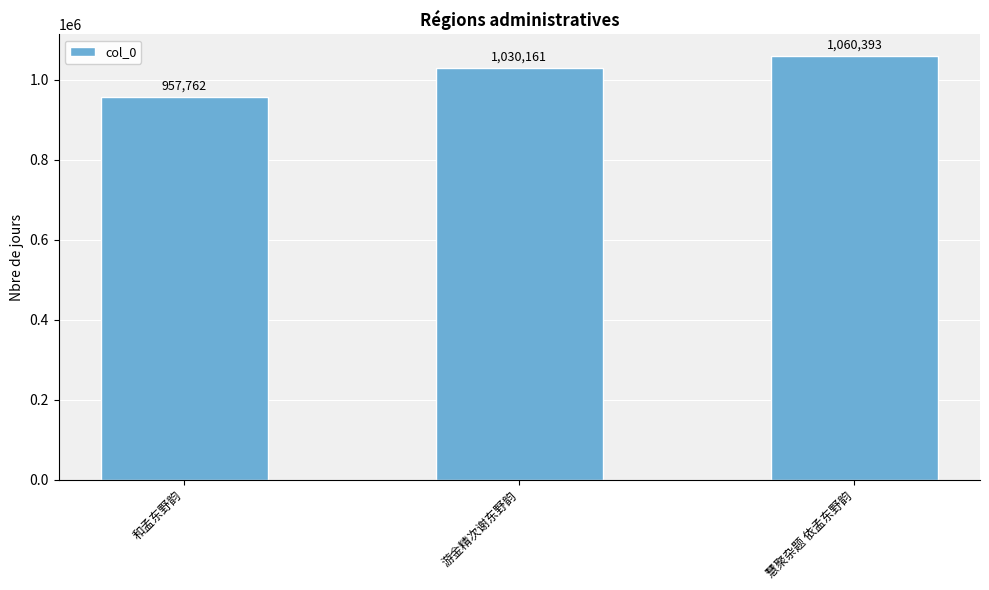

Reading left to right, extract all data points from this chart.

和孟东野韵=957762	游金精次谢东野韵=1030161	慧聚杂题 依孟东野韵=1060393